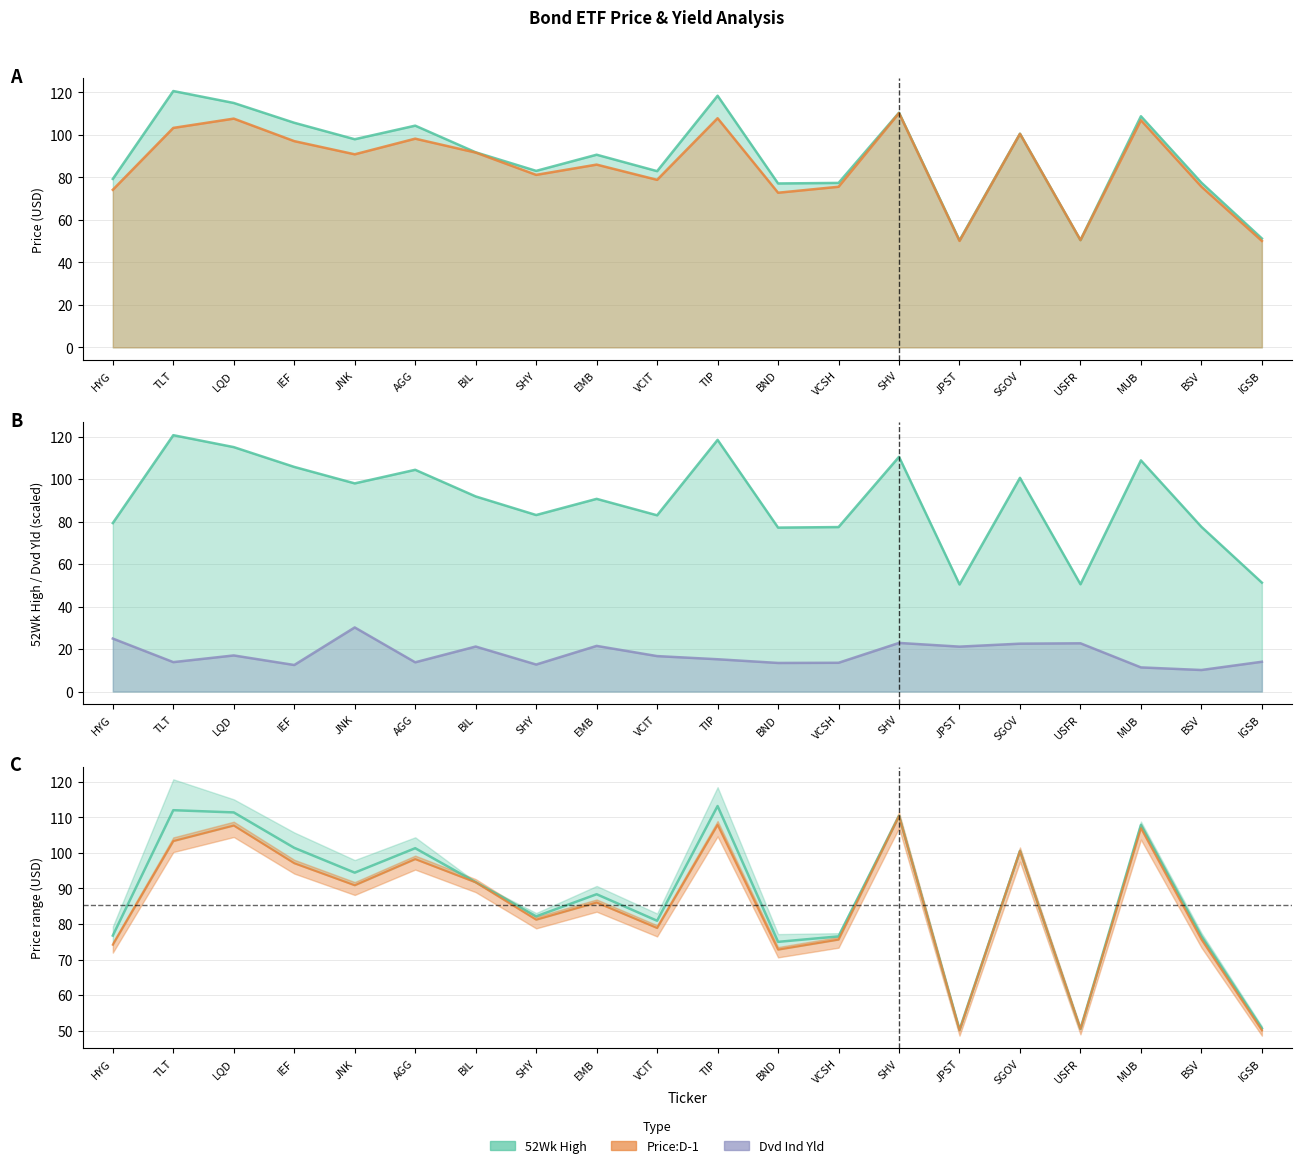

How many lines are shown in the chart?

3